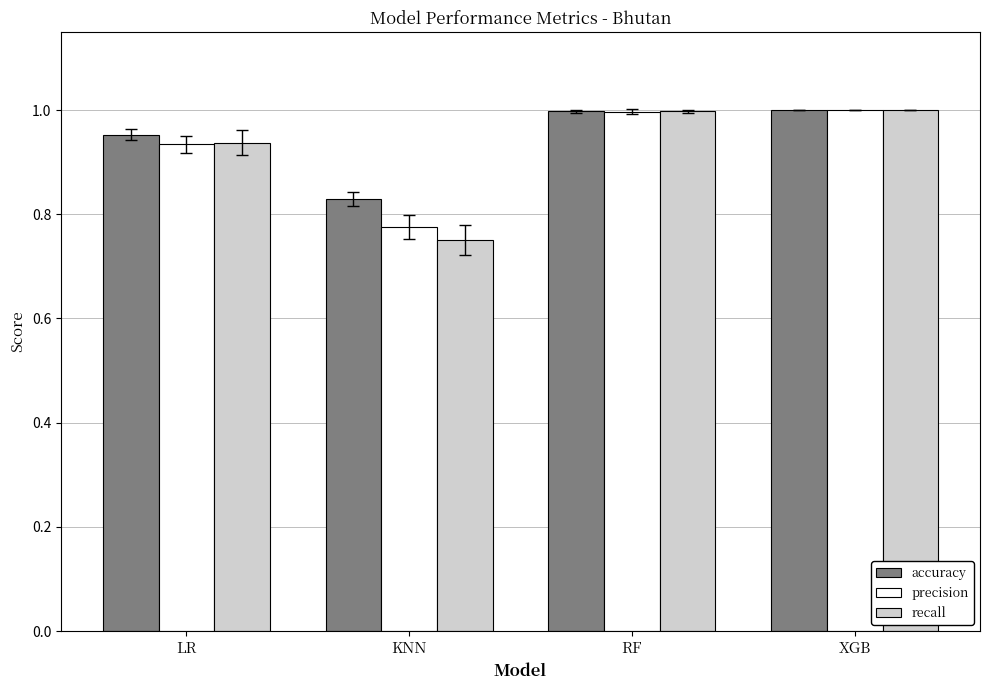

At which label is recall closest to 0?

KNN